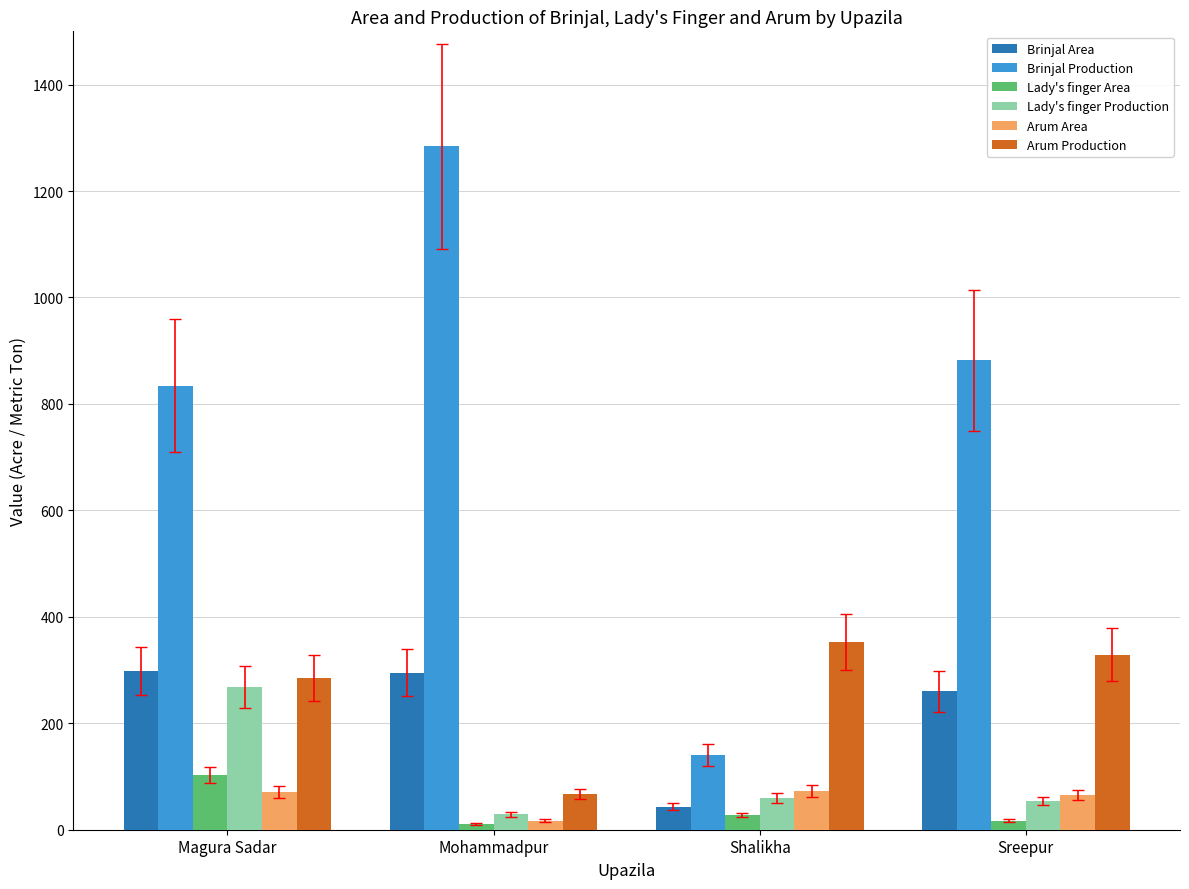

At how many categories does at least one series exceed 872?

2